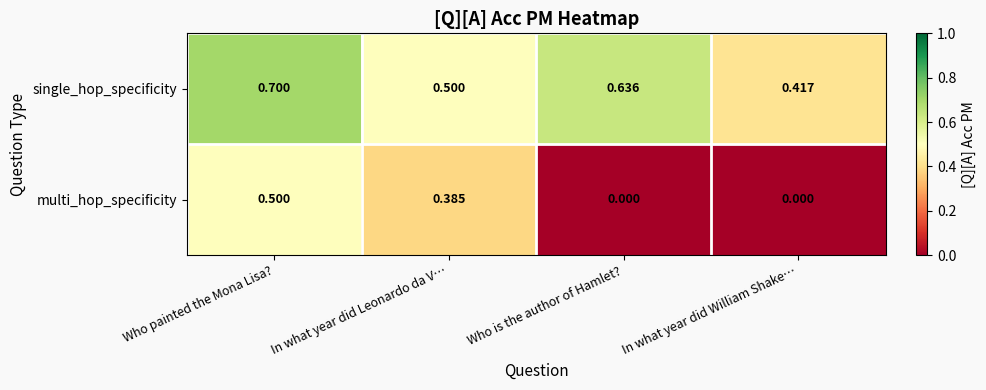

At which label does single_hop_specificity reach its peak?

Who painted the Mona Lisa?